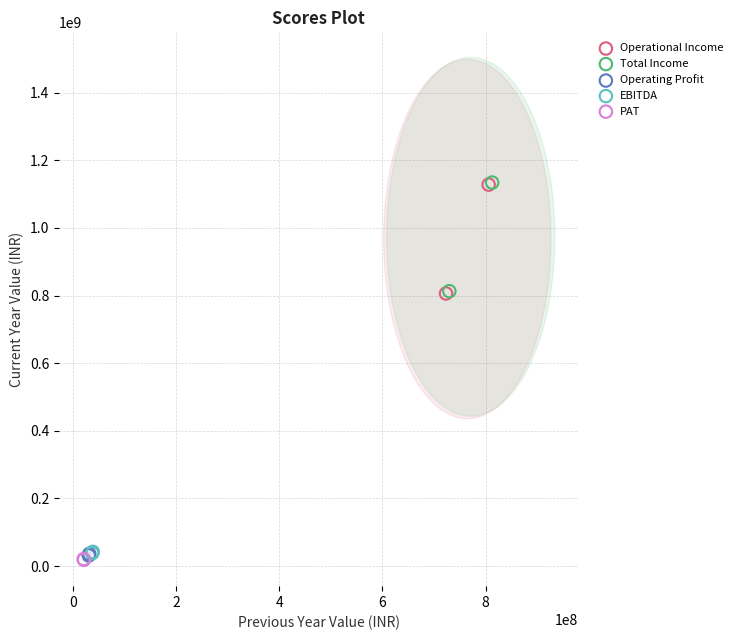

What are all the series names shown in the legend?

Operational Income, Total Income, Operating Profit, EBITDA, PAT